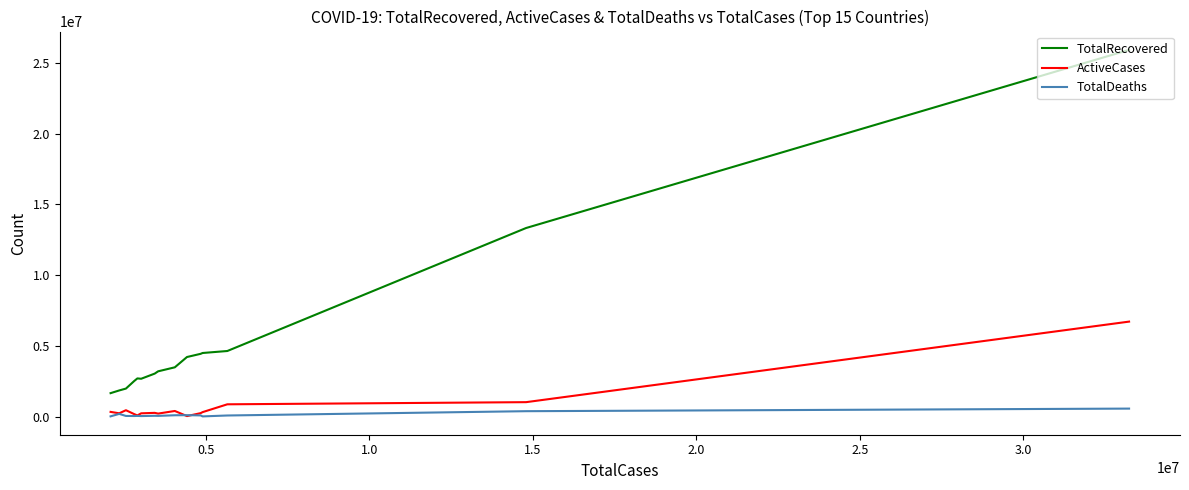

What is the average value of the TotalRecovered series?

5360771